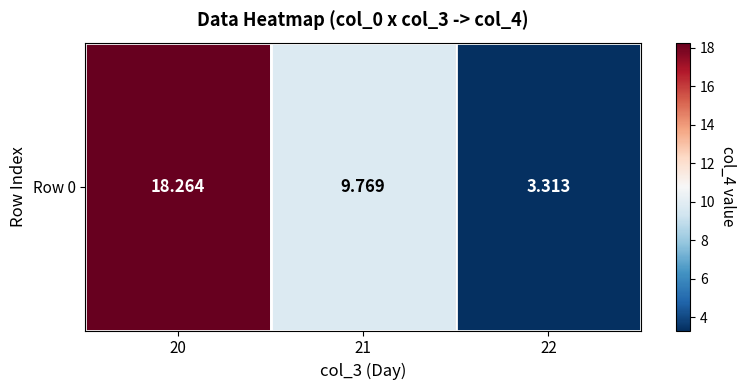

How many values are below 9?

1